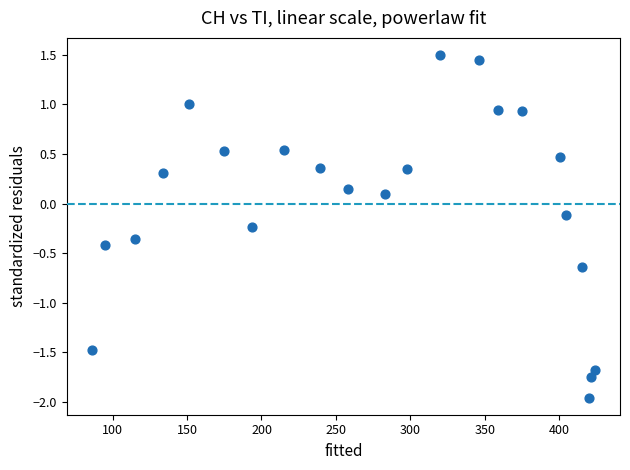

What is the range of Y values (max minus min)?

3.5